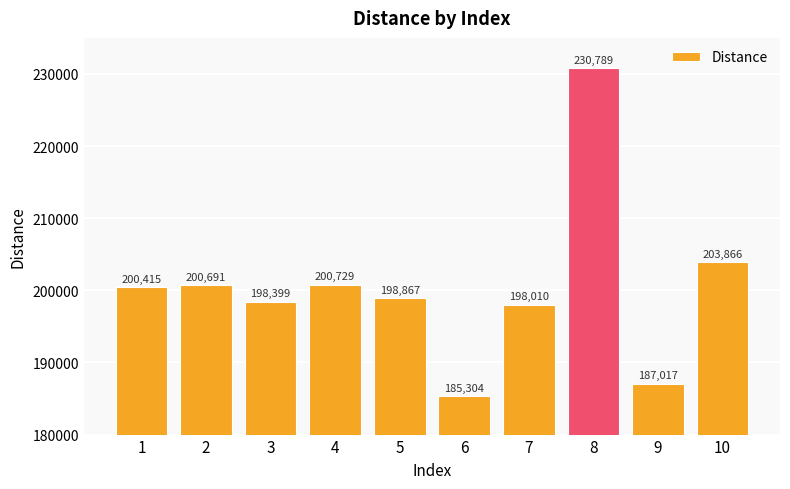

What is the value of the 4th bar from the left?

200729.1